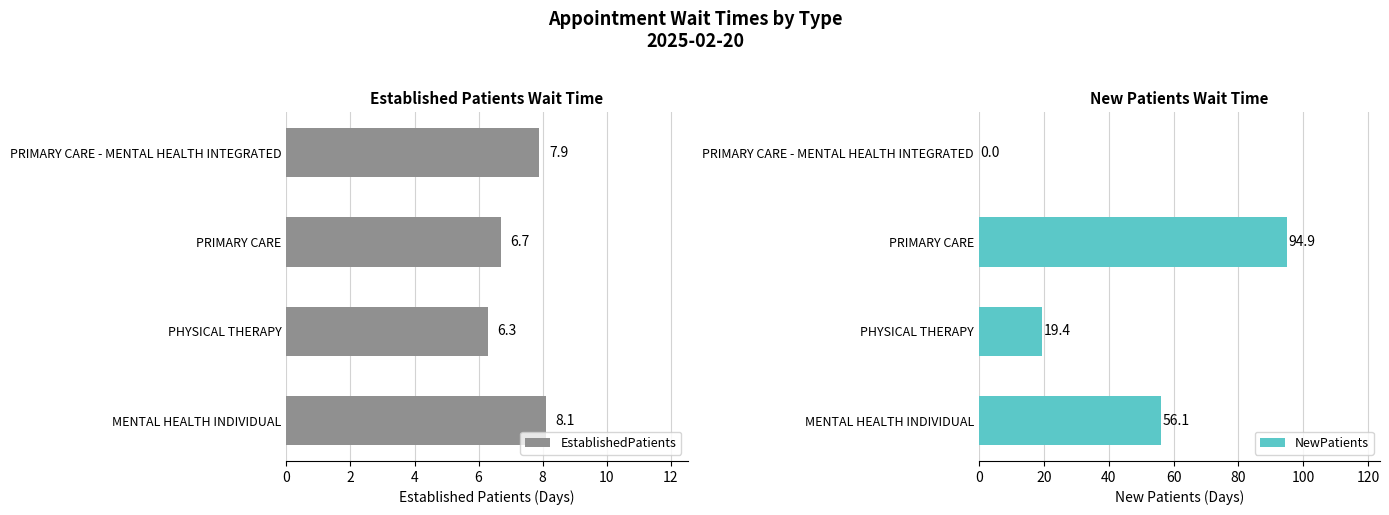

Where is EstablishedPatients nearest to the value 7?

PRIMARY CARE